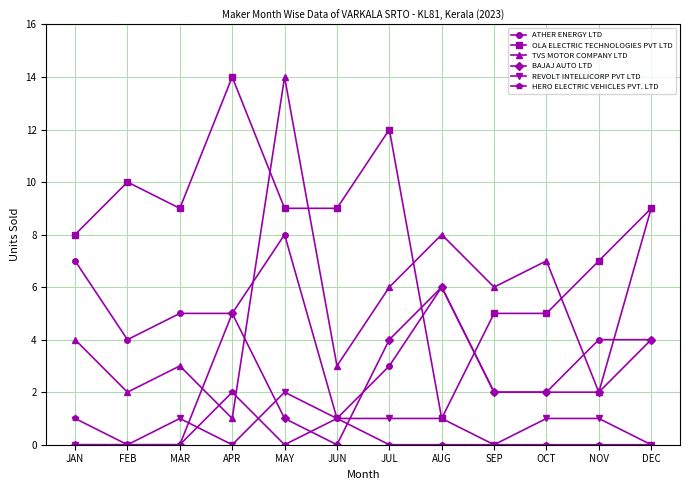

True or false: BAJAJ AUTO LTD and OLA ELECTRIC TECHNOLOGIES PVT LTD cross at least once.

True